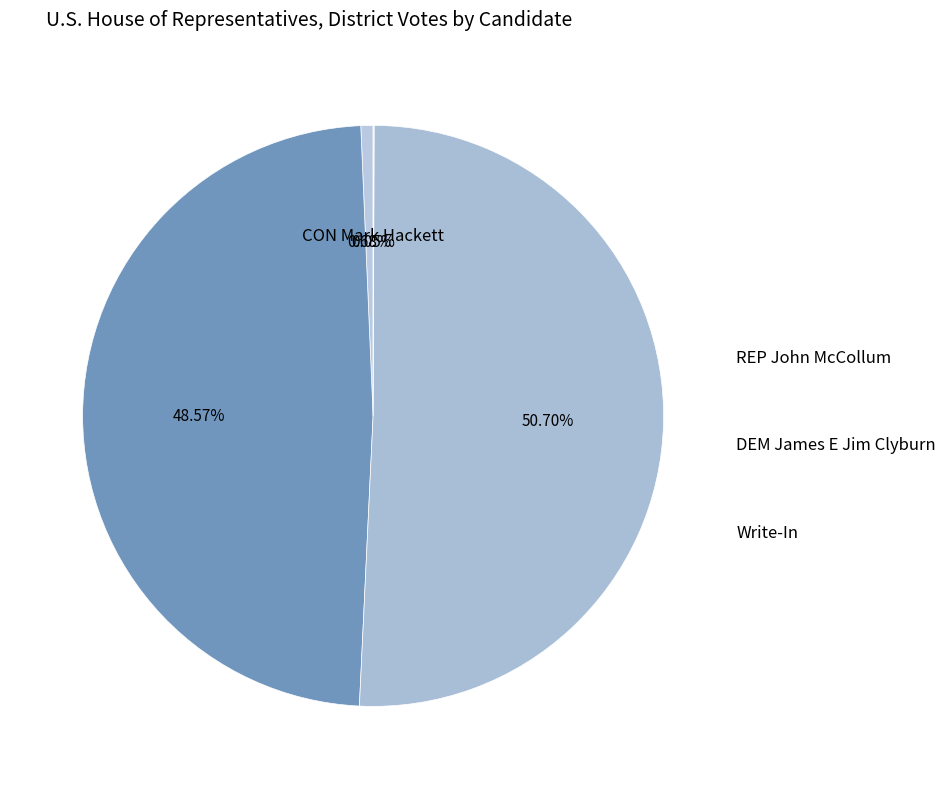

Which slice is the largest?

DEM James E Jim Clyburn